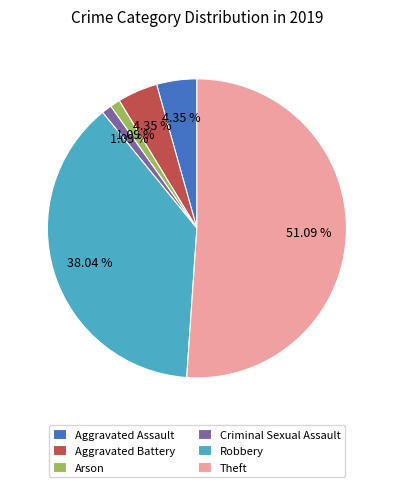

Which has a higher value, Theft or Arson?

Theft